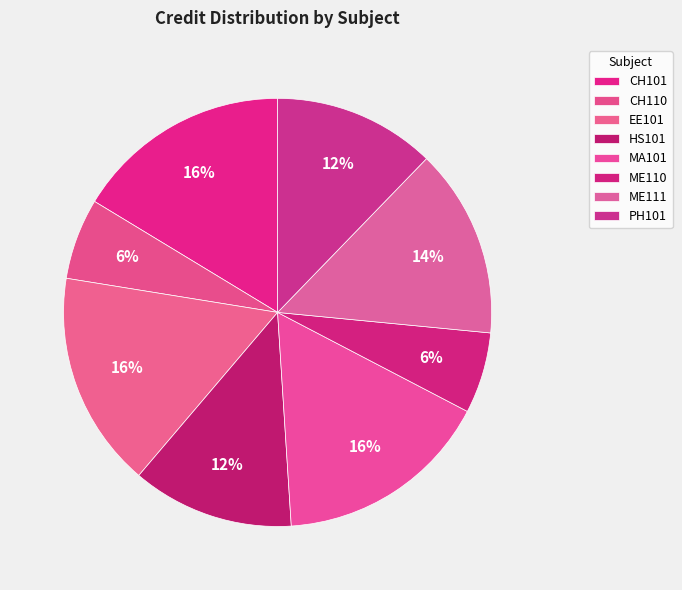

How many slices are in this pie chart?

8